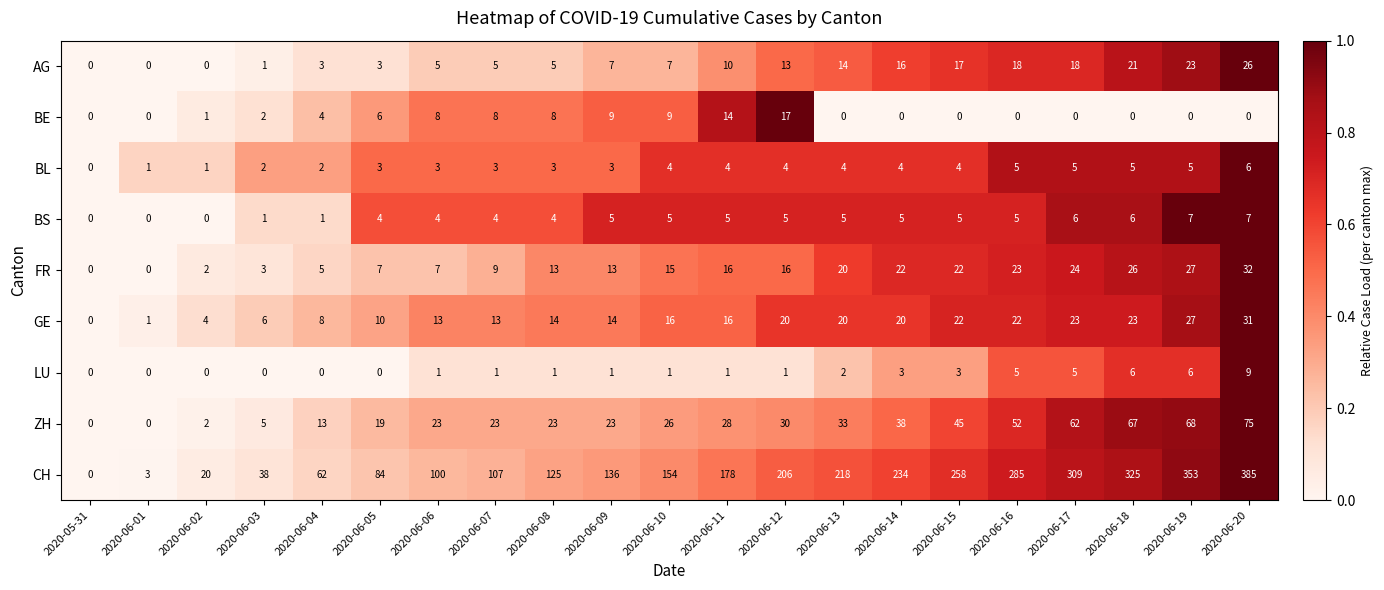

What is the total value across all series at 2020-06-04?

98